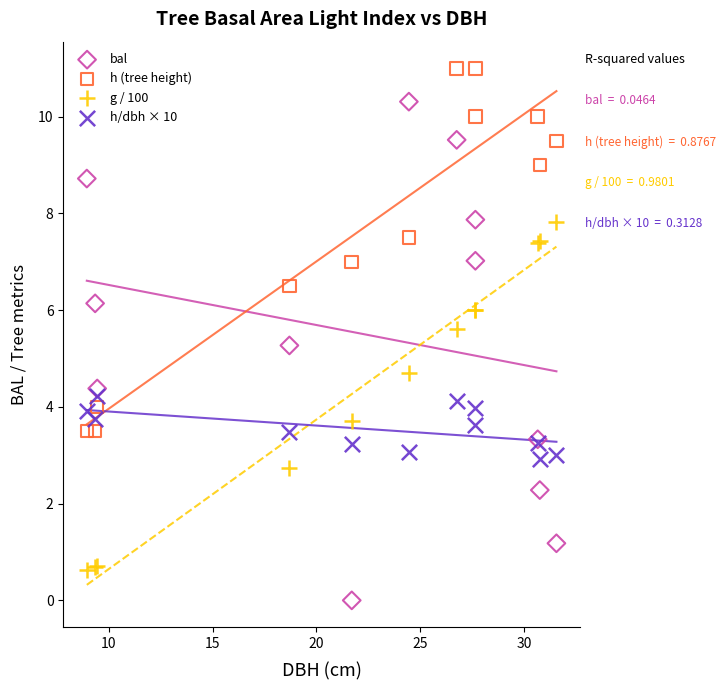

What is the X range (max minus min) for the scatter plot?

22.6